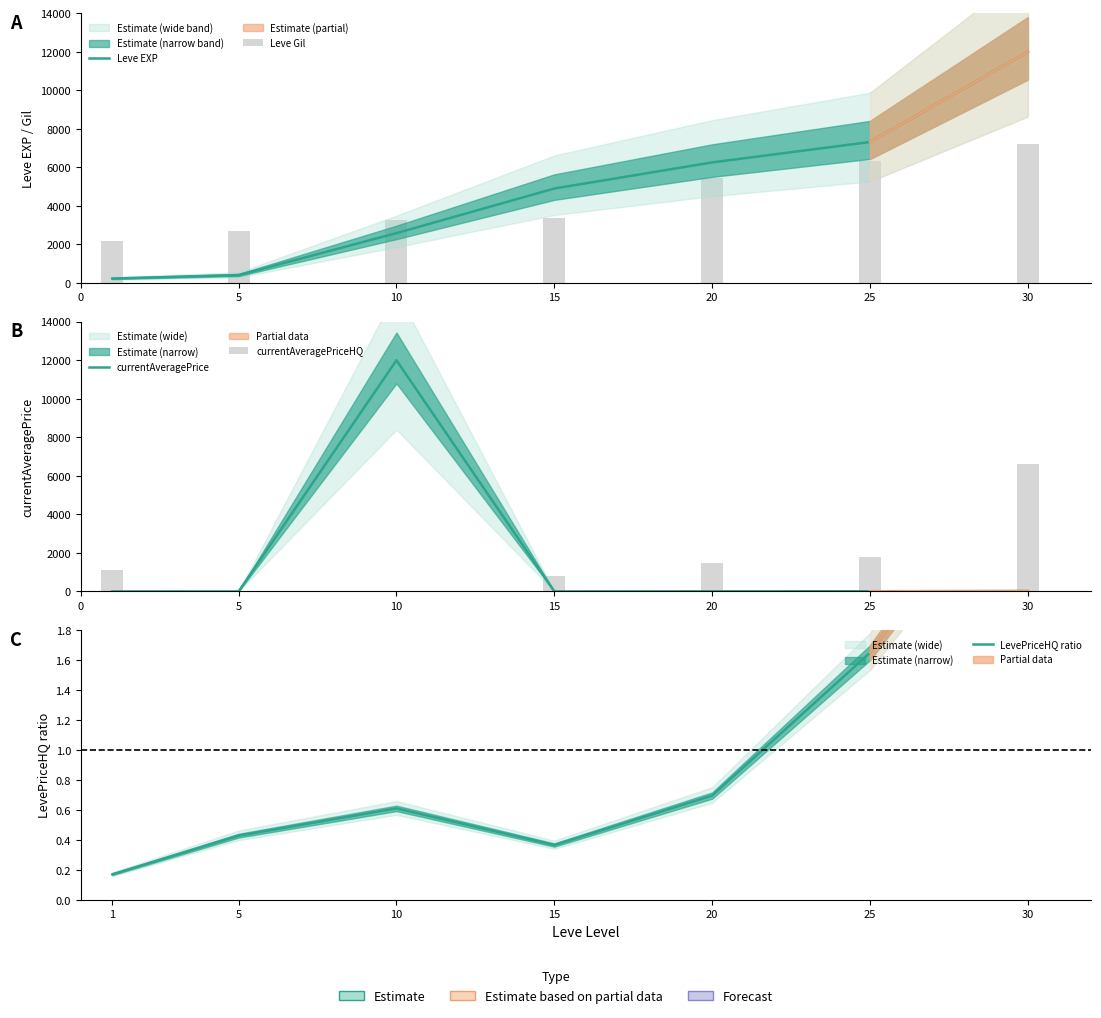

The currentAveragePrice series shows 8.2 at 20. True or false?

True